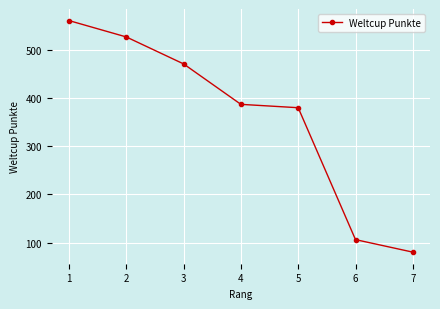

What is the approximate value at 7?

80